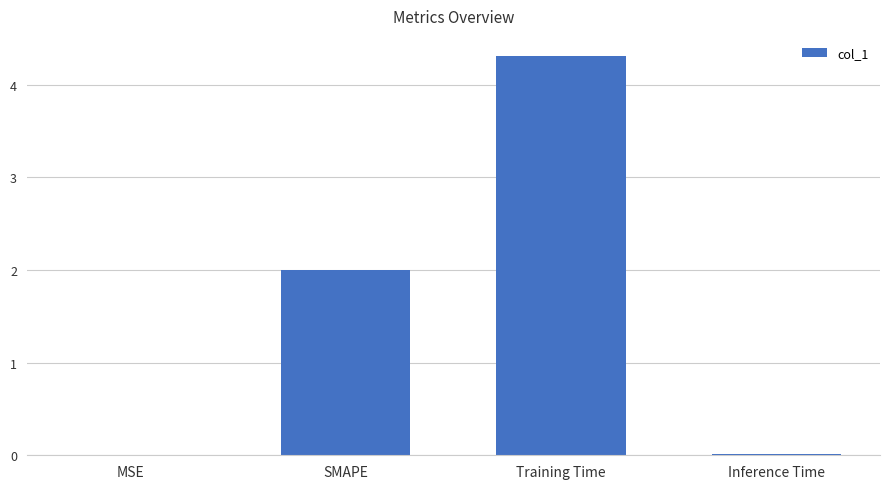

Where is the data nearest to the value 2?

SMAPE